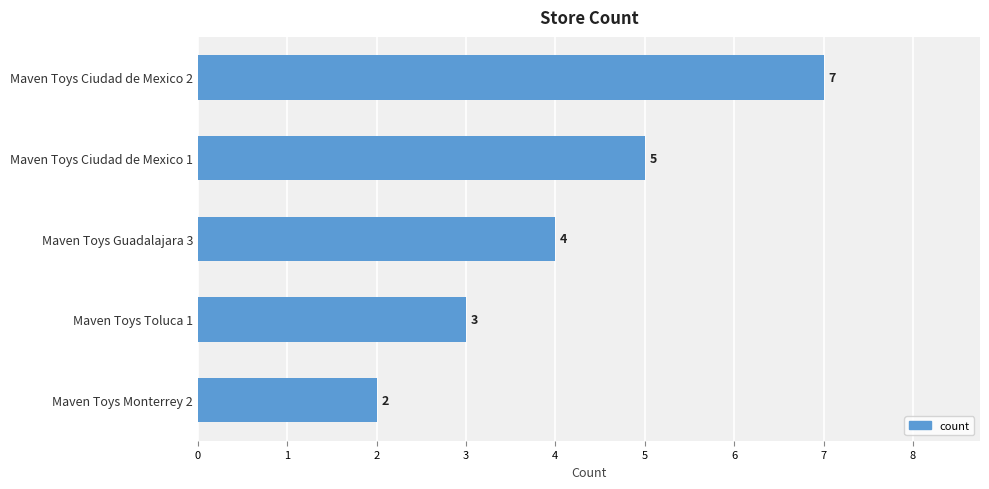

The chart shows a value of 4 at Maven Toys Toluca 1. True or false?

False